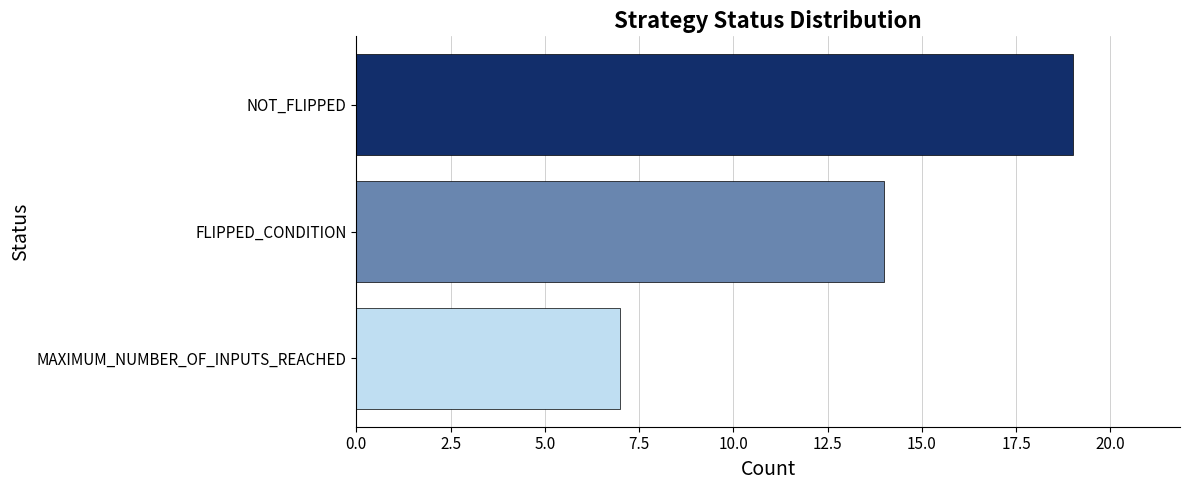

Are the bars horizontal?

Yes